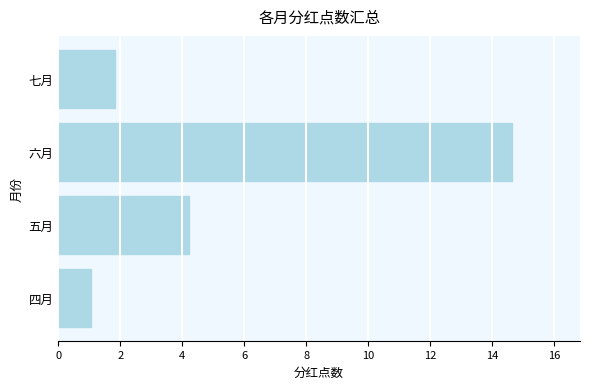

List the labels in order of value, smallest first.

四月, 七月, 五月, 六月